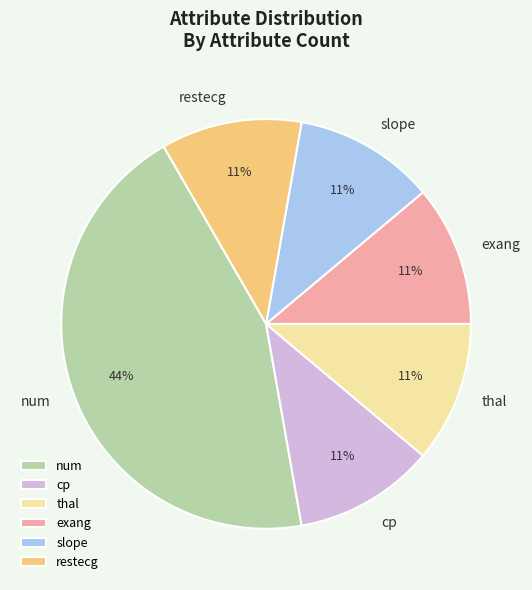

Is there any slice that represents more than half of the pie?

No